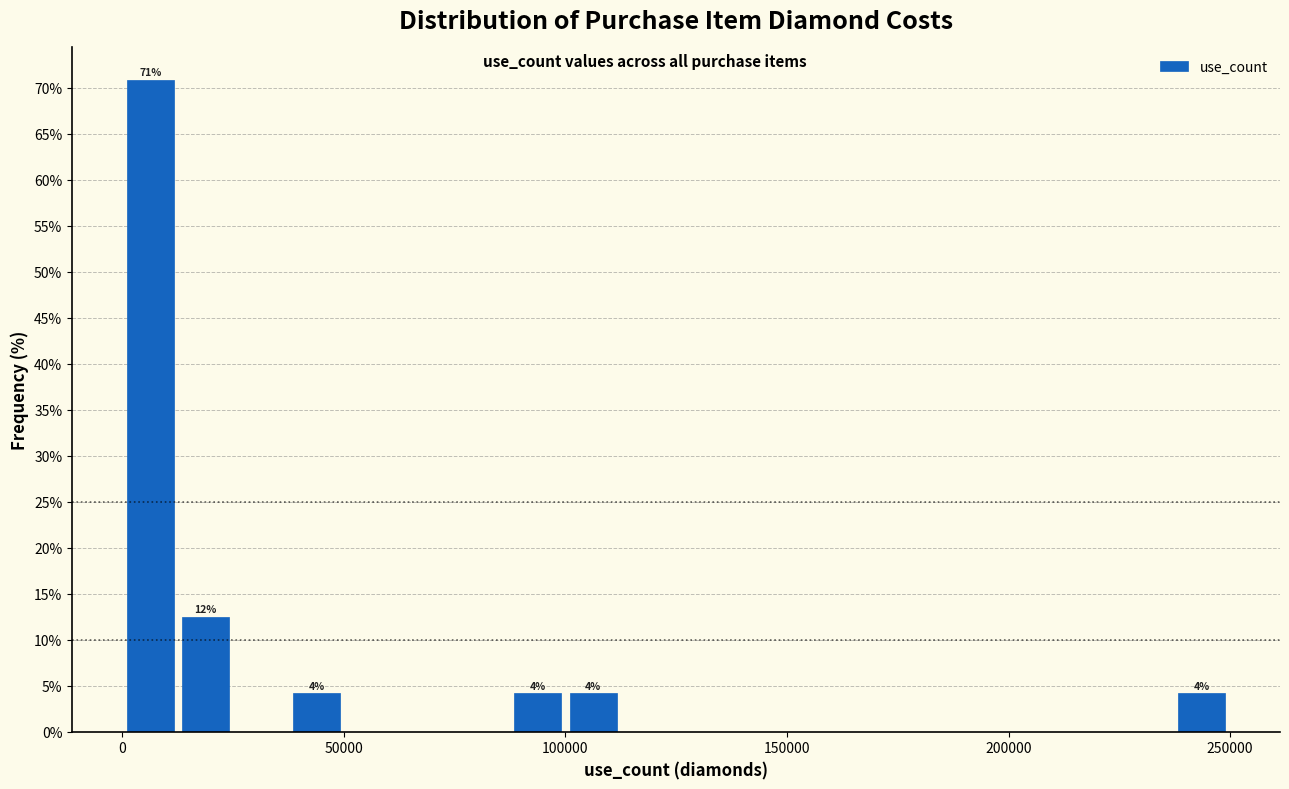

Around what value on the x-axis is the tallest bar? Give the approximate position of its centre, as read against the axis.

5000